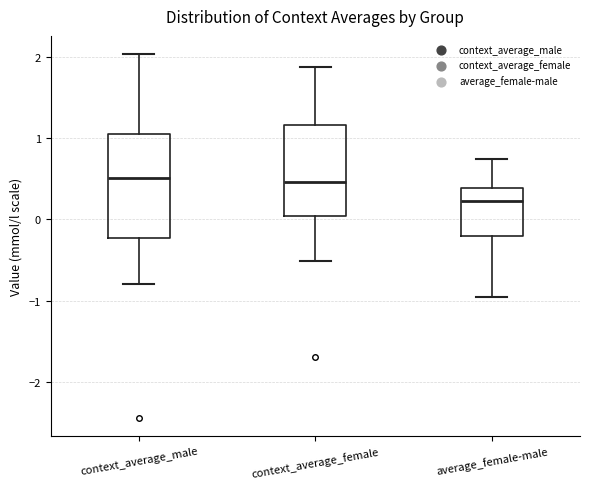

Where is the upper edge of the box for context_average_female on the y-axis? The values are not printed on the chart, so give them approximately, as read against the axis.

1.2